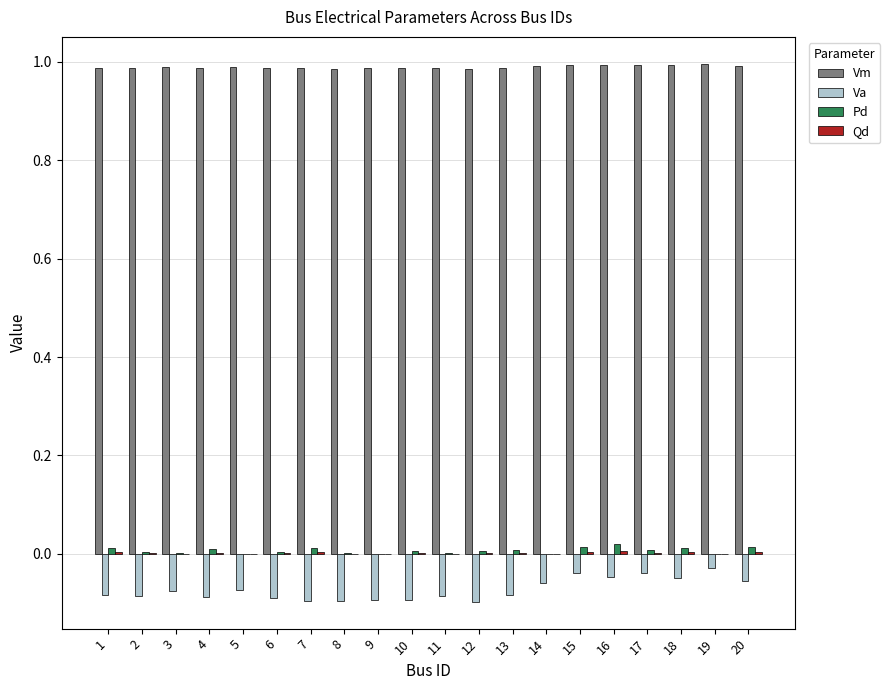

Which series has the largest total across all categories?

Vm